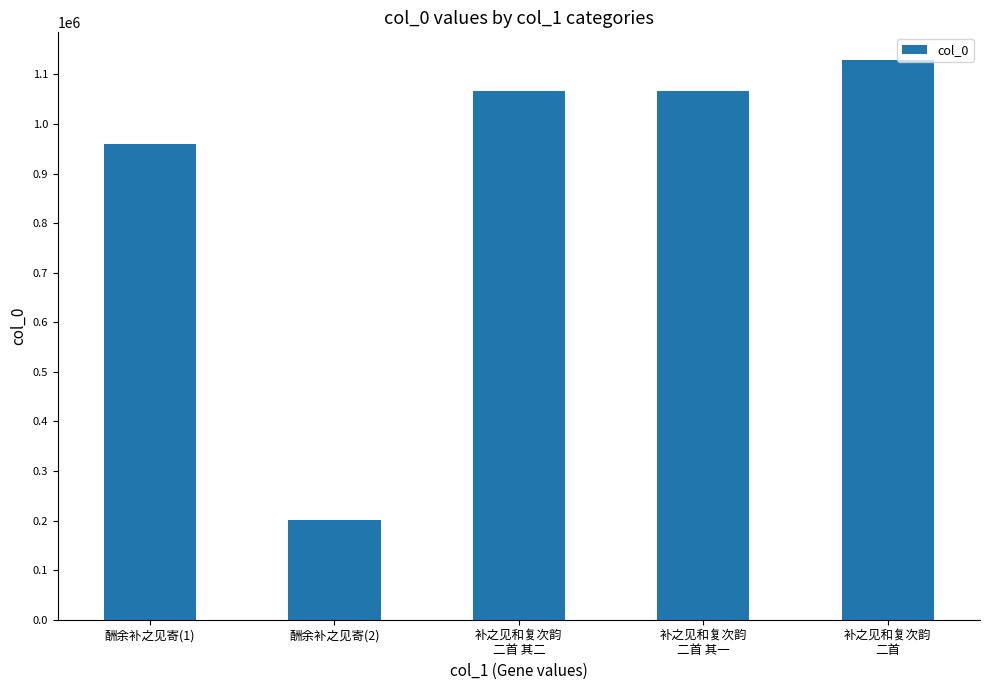

Which label corresponds to the smallest value in the chart?

酬余补之见寄(2)